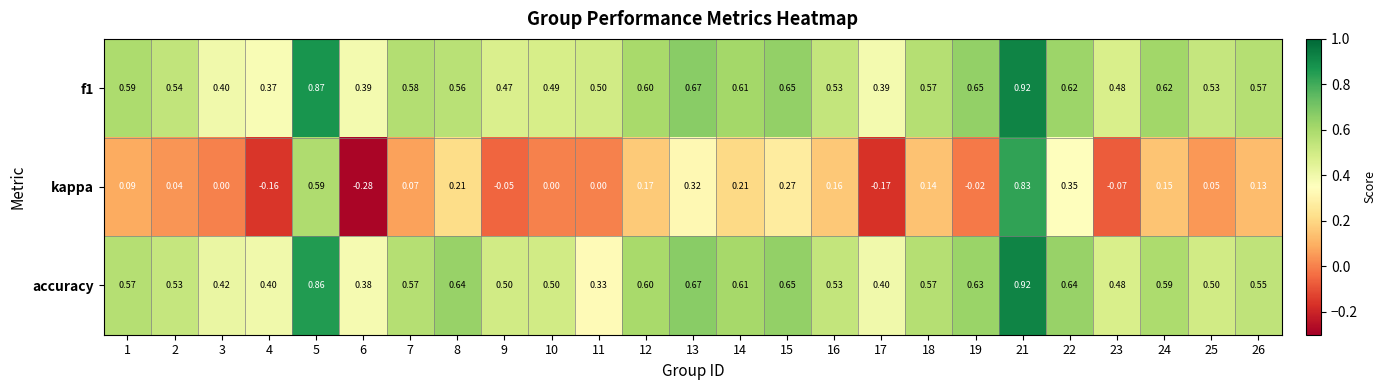

At which category is the sum across all series the highest?

21